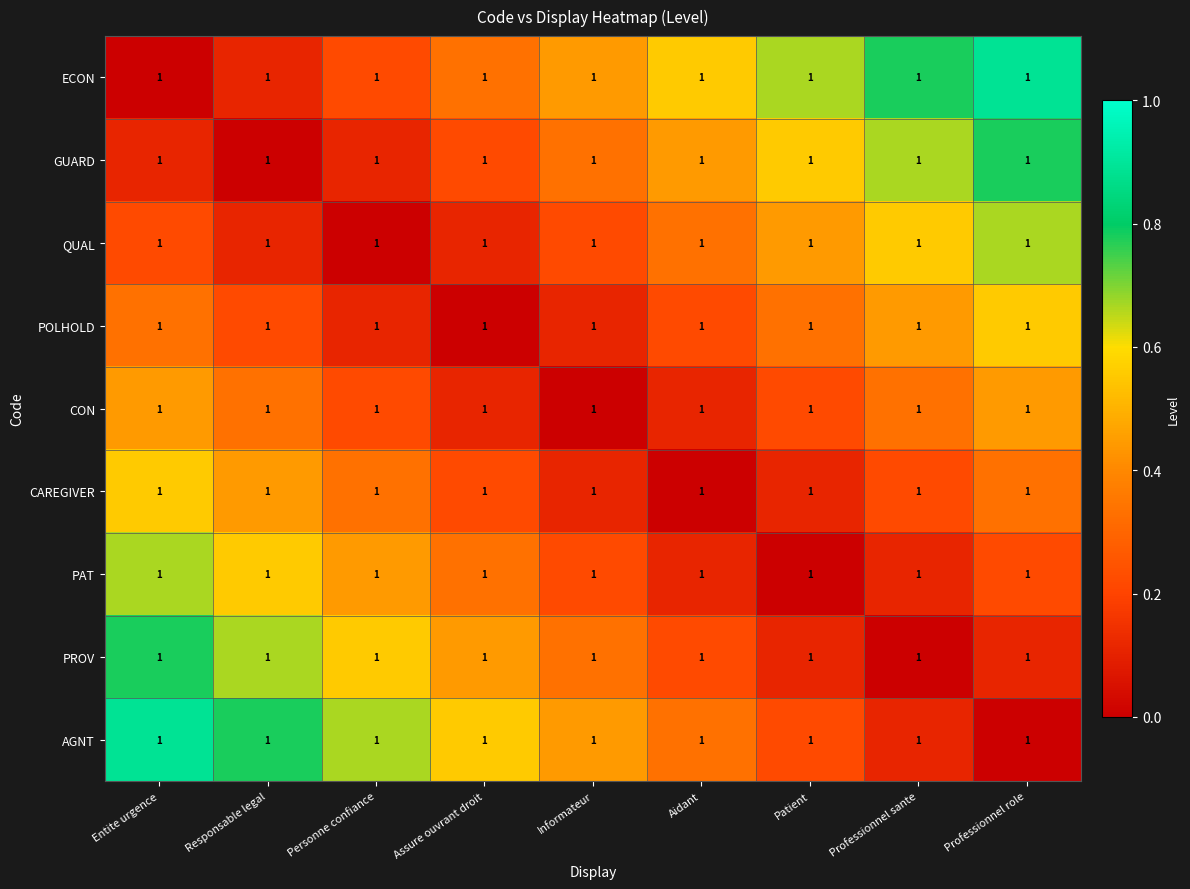

The value of PROV at Professionnel sante is -0.5. True or false?

False